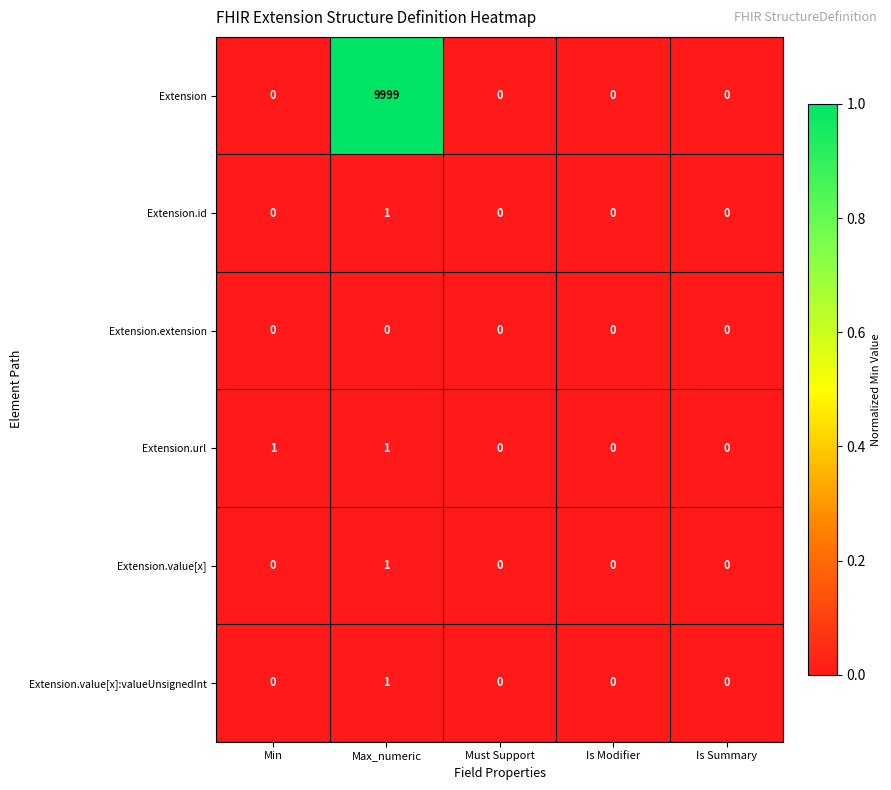

Which series has the largest total across all categories?

Extension